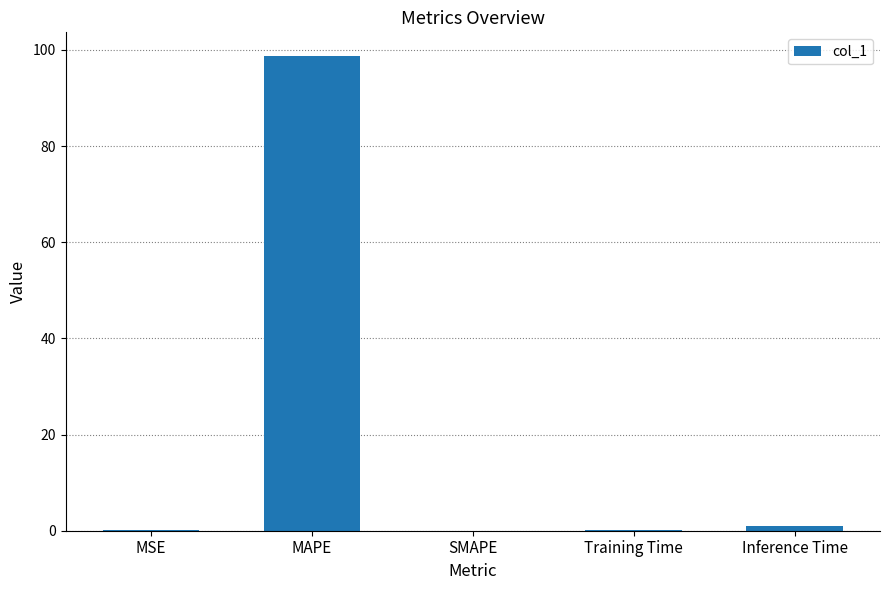

Which category has the highest value across all series?

MAPE